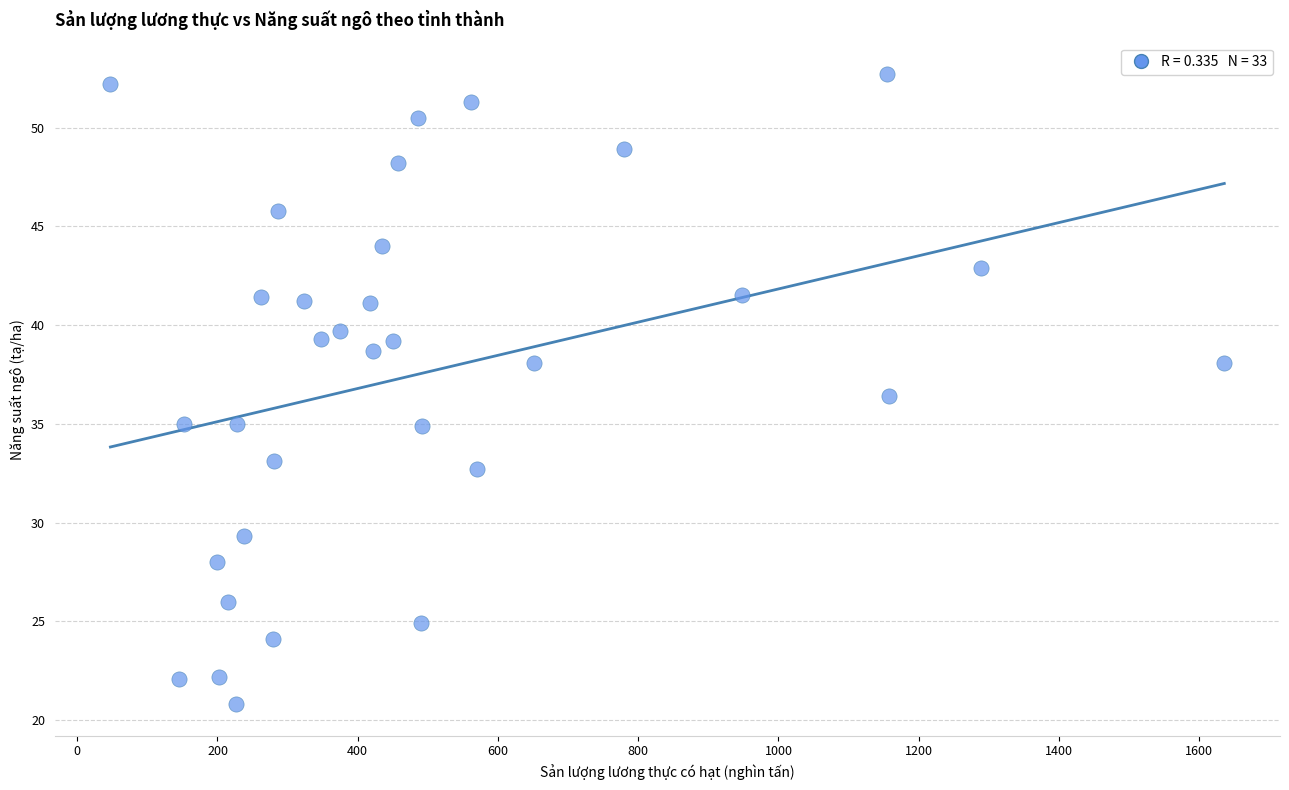

What is the range of X values (max minus min)?

1588.5